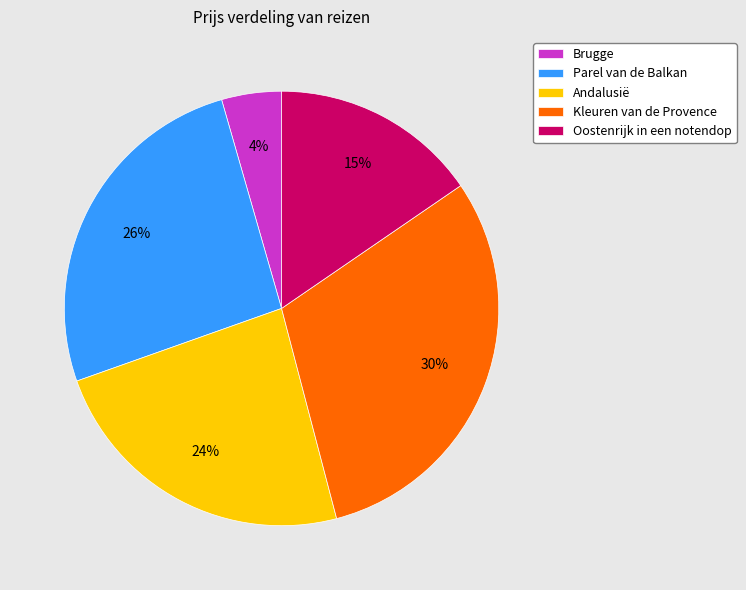

How many segments does this pie chart have?

5